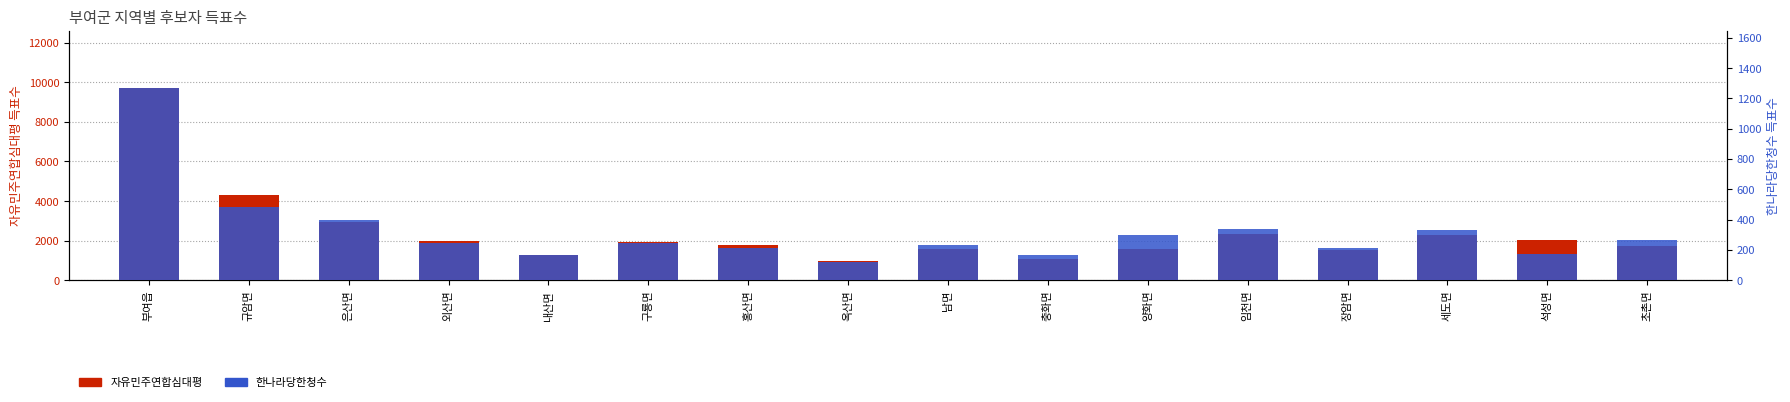

True or false: 한나라당한청수 has a value of 114 at 석성면.

False